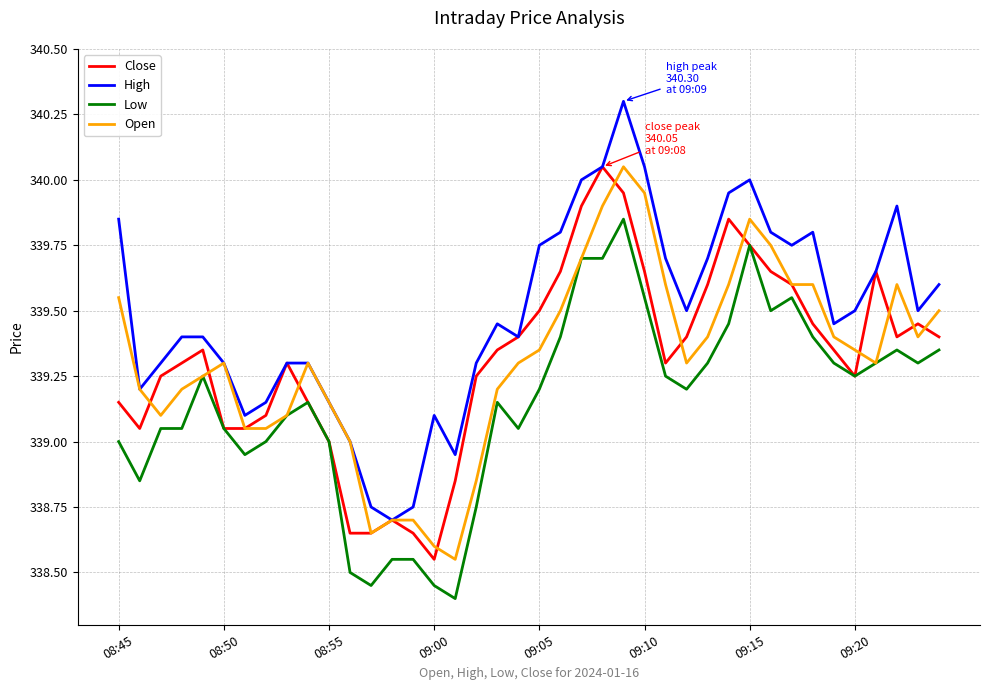

What is the difference between the maximum and second lowest values in the Low series?

1.4